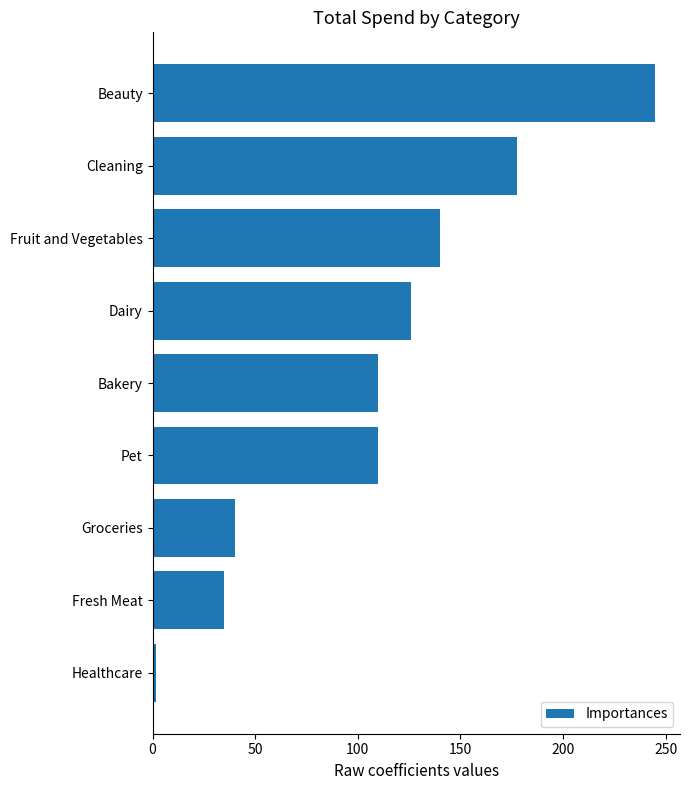

What is the difference between the values at Fresh Meat and Beauty?

210.1